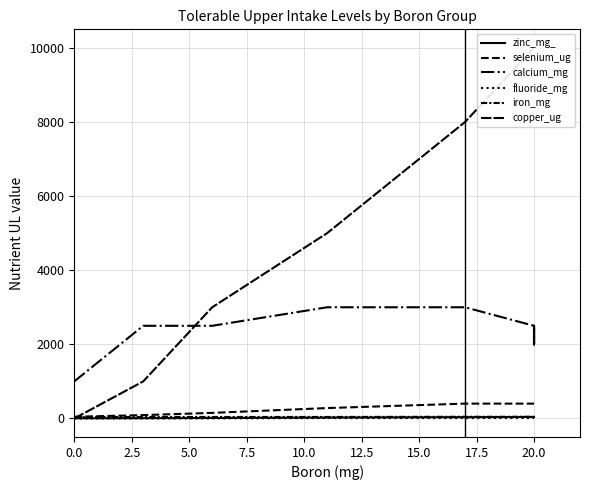

True or false: selenium_ug and iron_mg cross at least once.

False